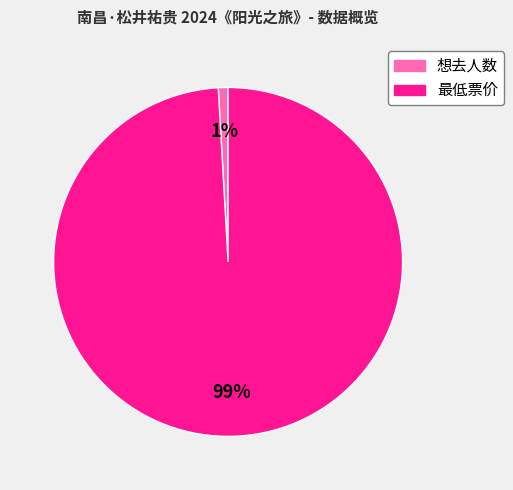

Rank the categories by value from lowest to highest.

想去人数, 最低票价